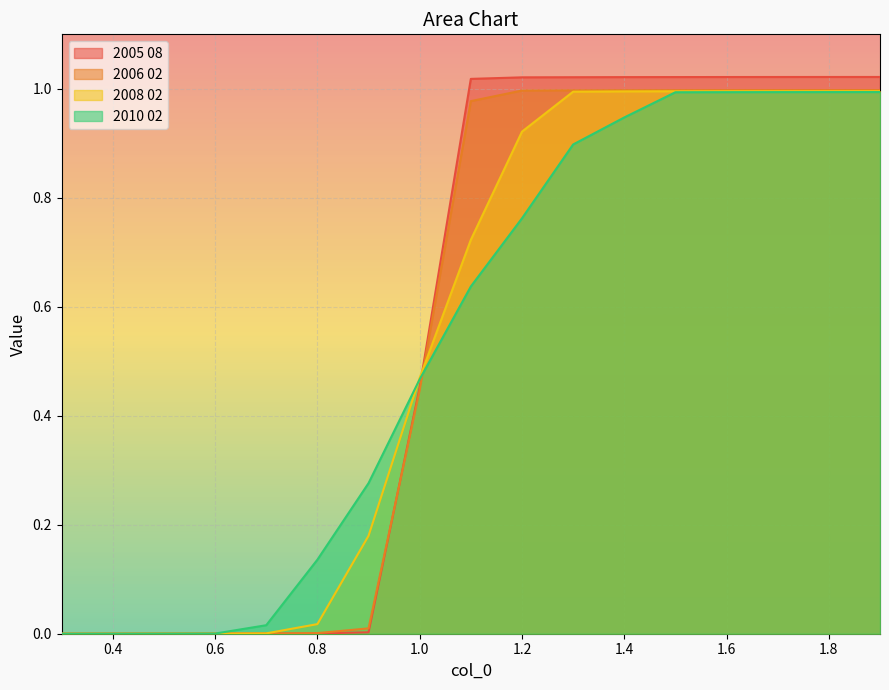

What is the label of the 15th point from the right?

0.5